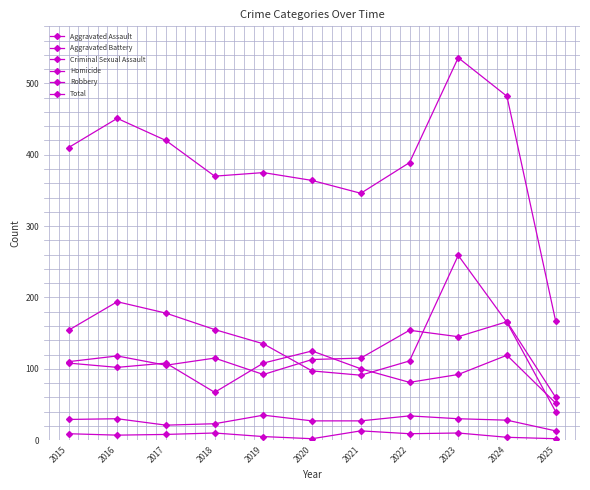

How many lines are shown in the chart?

6